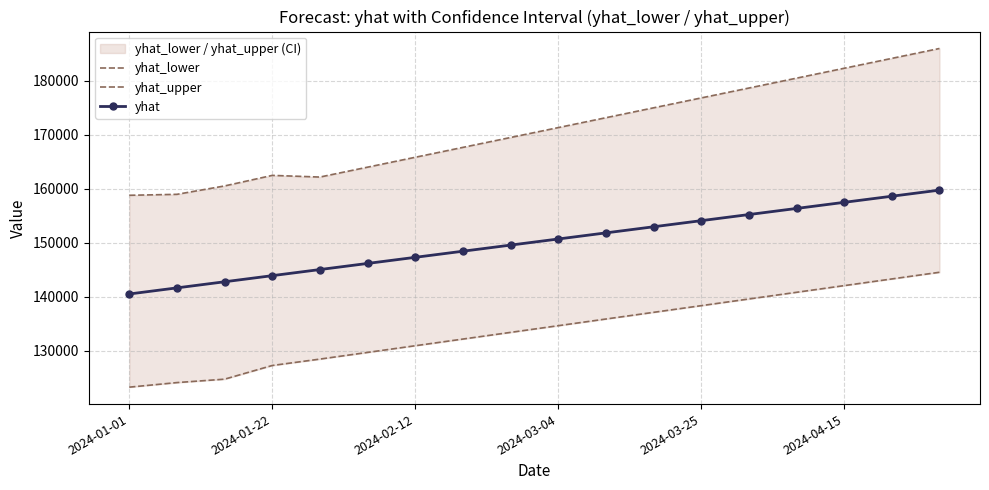

What is the minimum value for yhat?

140509.9